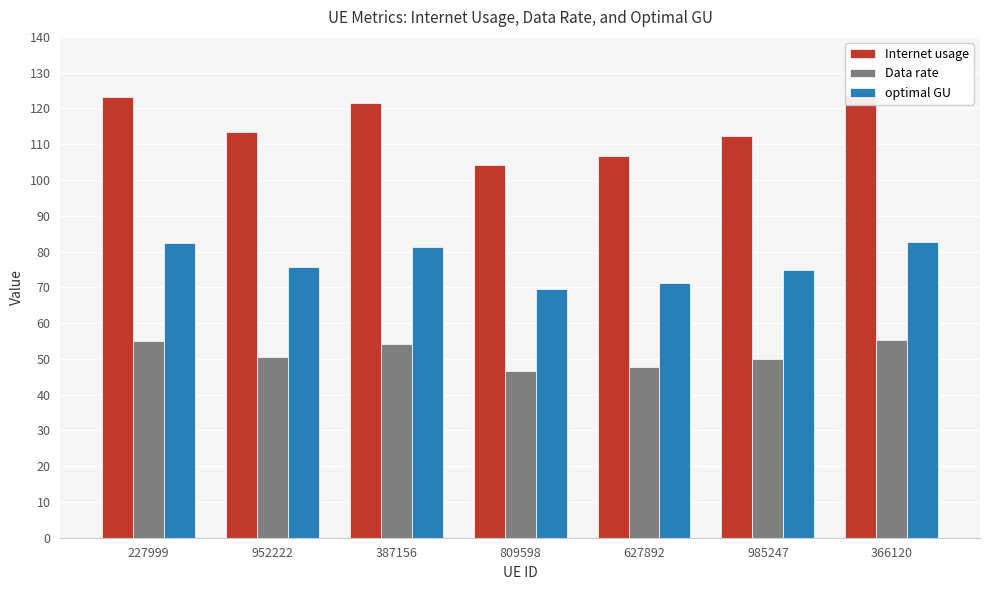

The value of optimal GU at 627892 is 32.9. True or false?

False